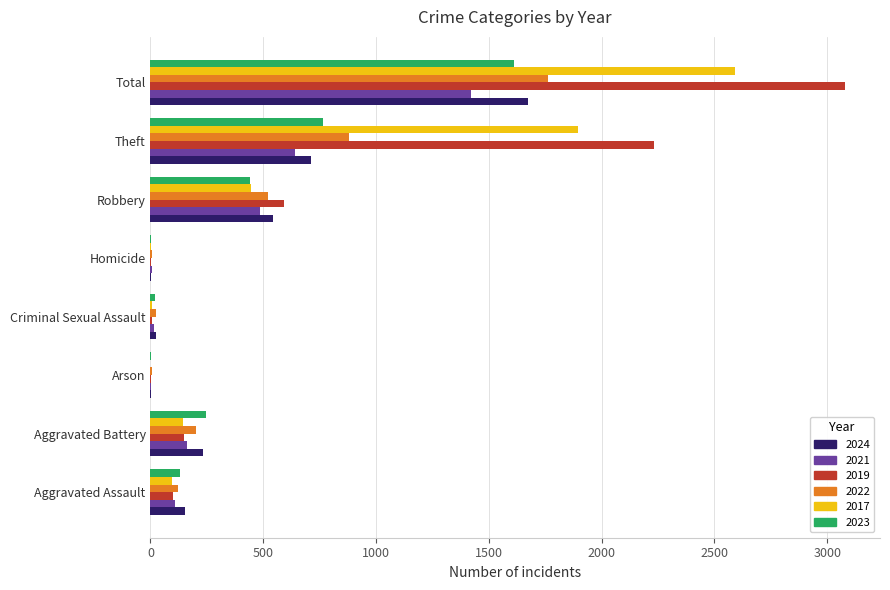

Is it true that 2022 equals 933 at Robbery?

False